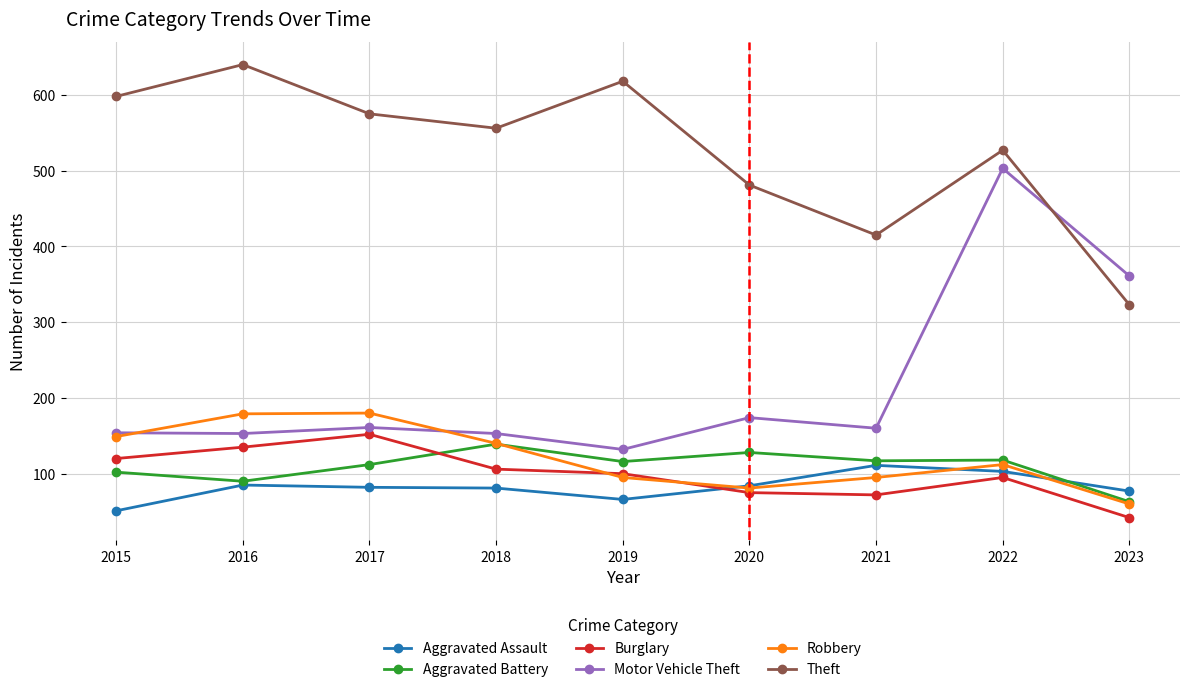

True or false: Aggravated Battery and Motor Vehicle Theft cross at least once.

False